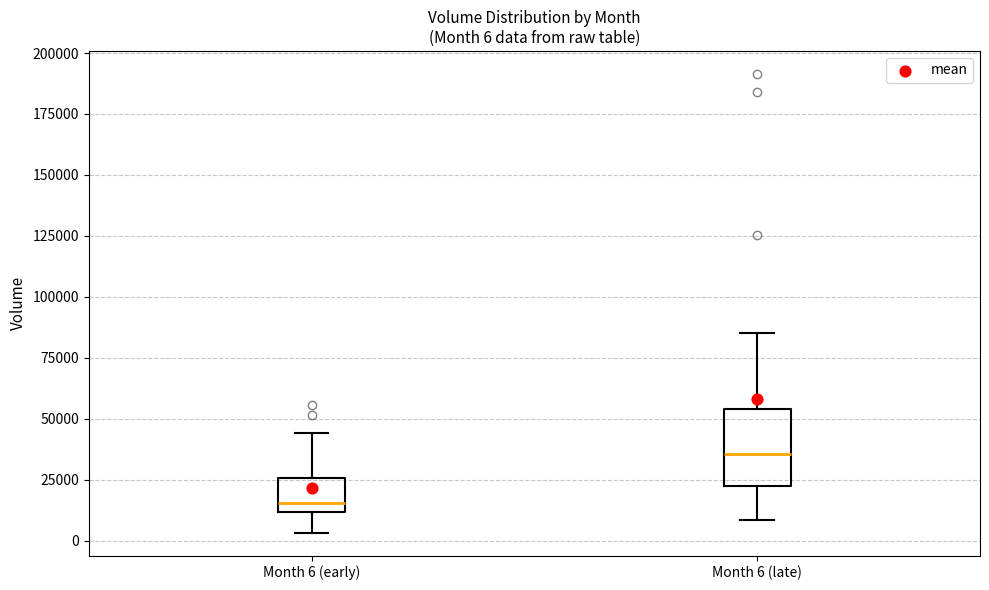

Which box's median line is the highest?

Month 6 (late)